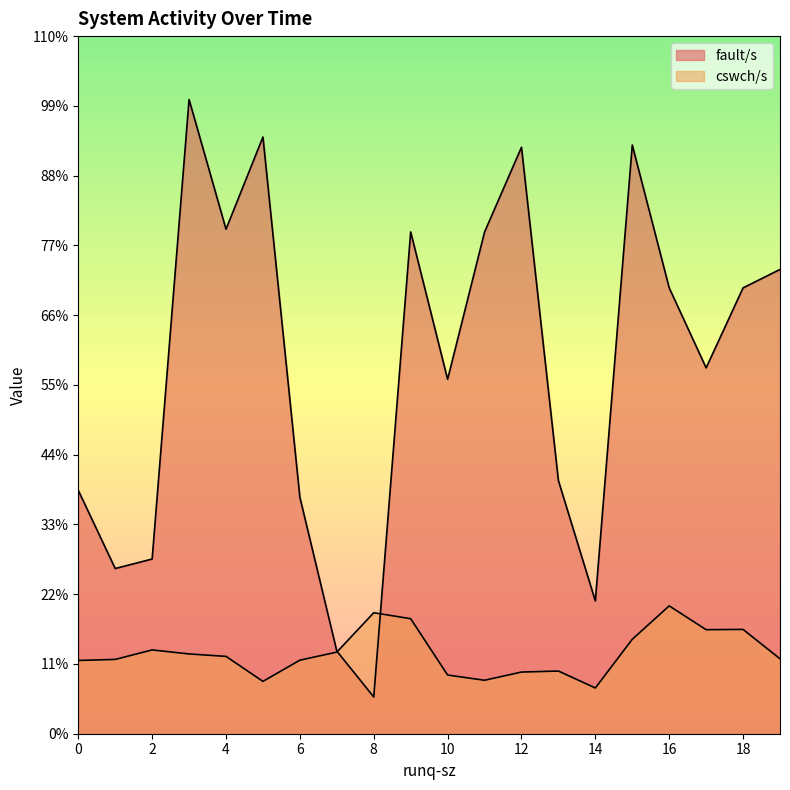

Between 2 and 12, which is larger?

12